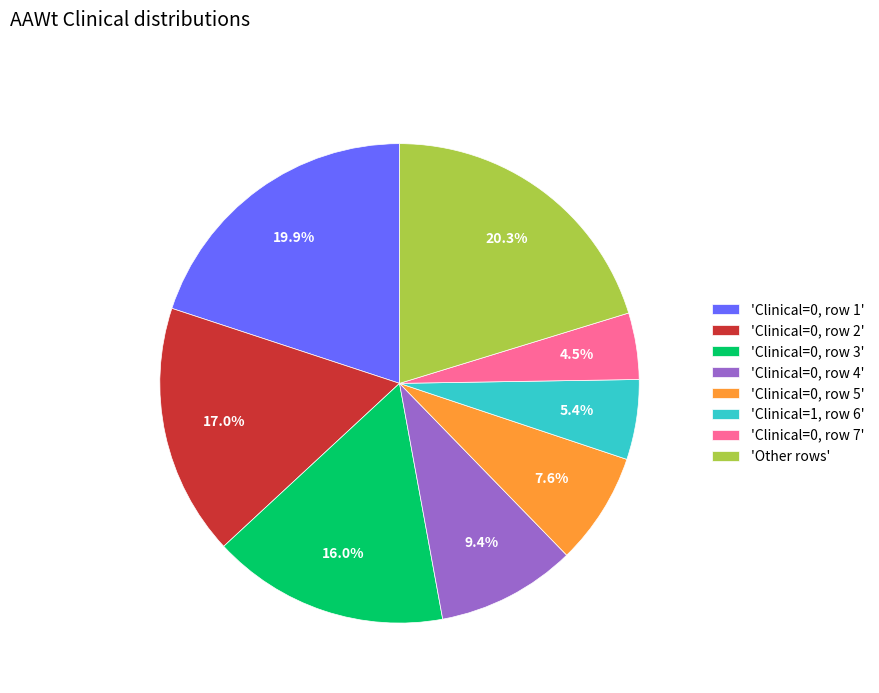

Count the number of slices in the pie.

8